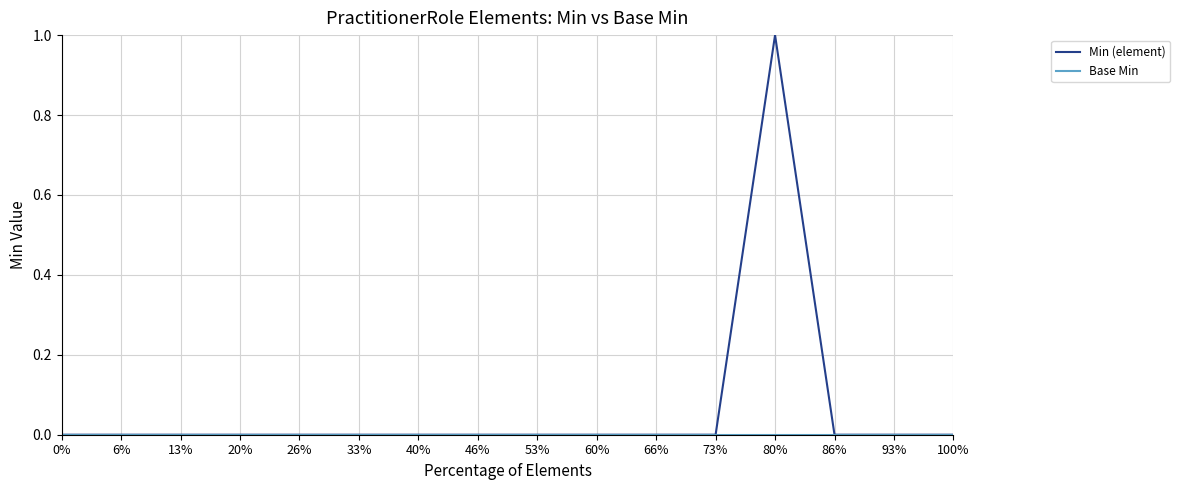

Does the chart have visible grid lines?

Yes